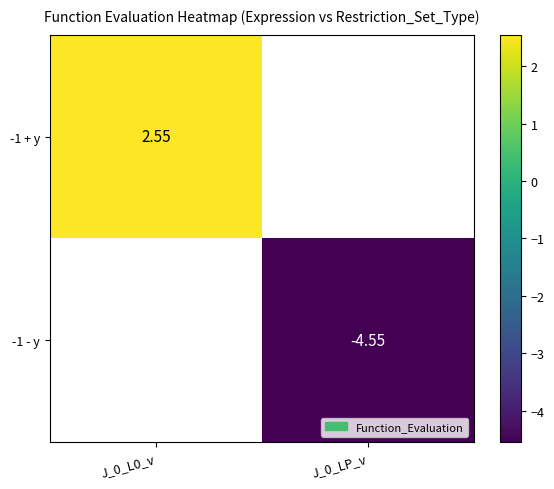

Which label corresponds to the smallest value in the chart?

J_0_LP_v